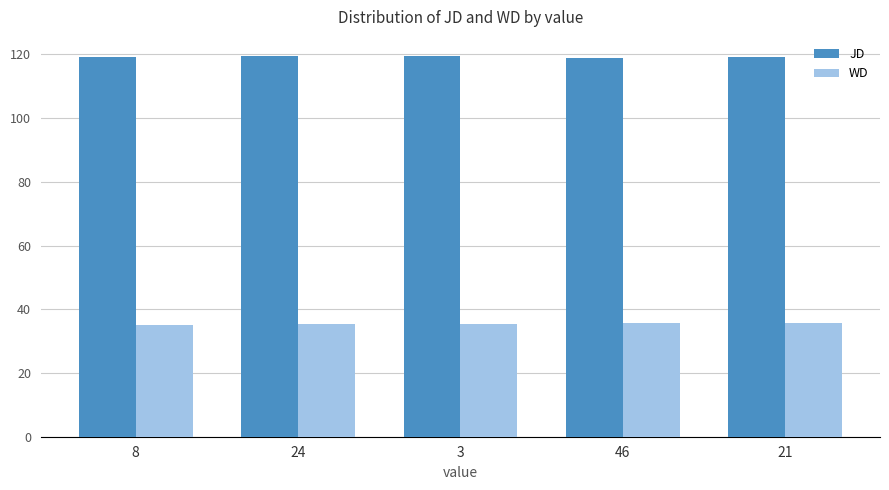

Which series has the largest total across all categories?

JD